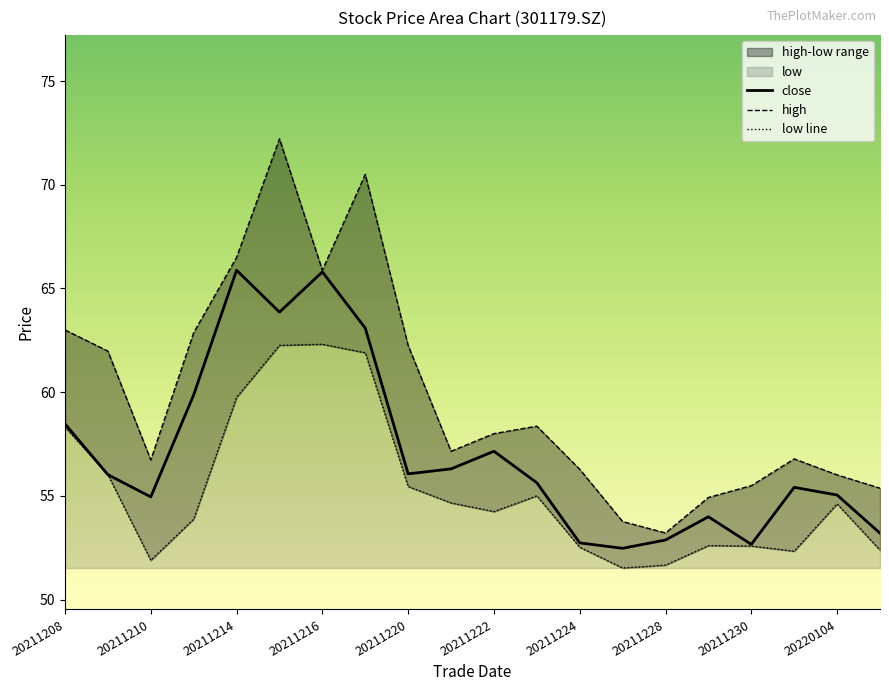

Rank the series by their maximum value, from lowest to highest.

low, close, high